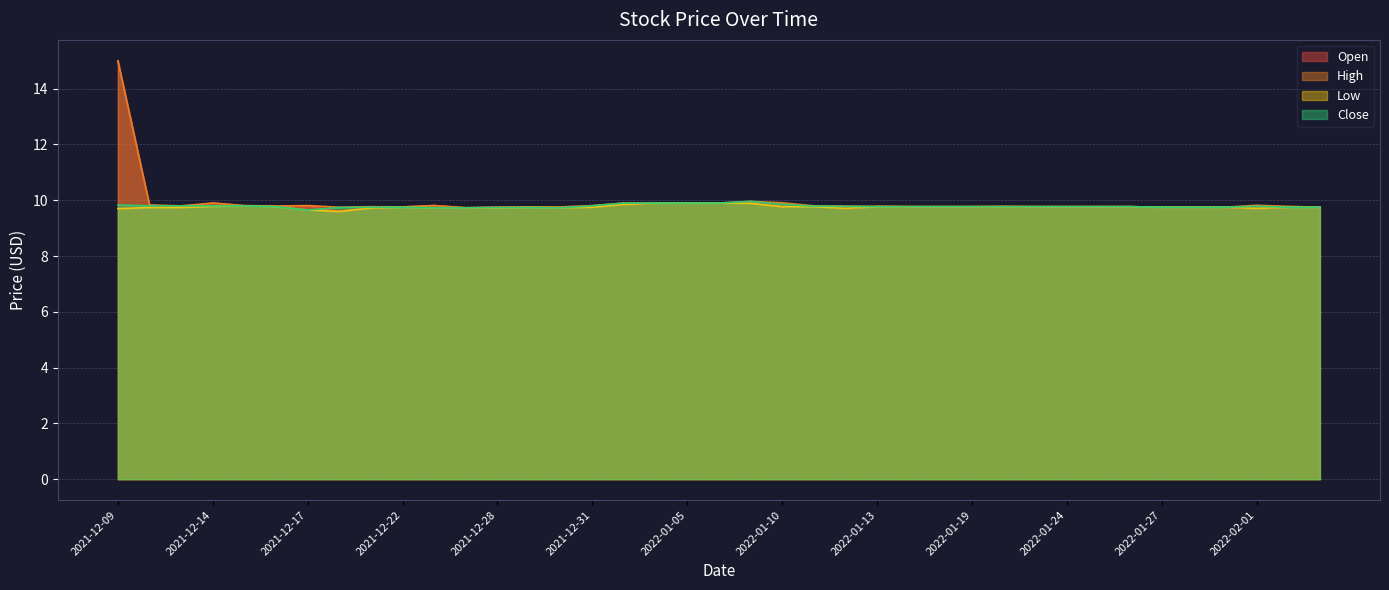

True or false: Low and High cross at least once.

False